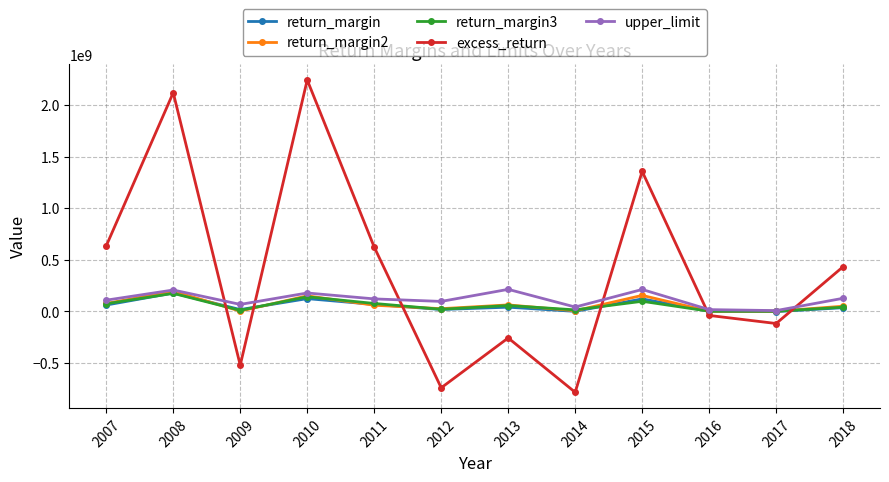

True or false: return_margin3 has a value of 57585555.4 at 2013.

True